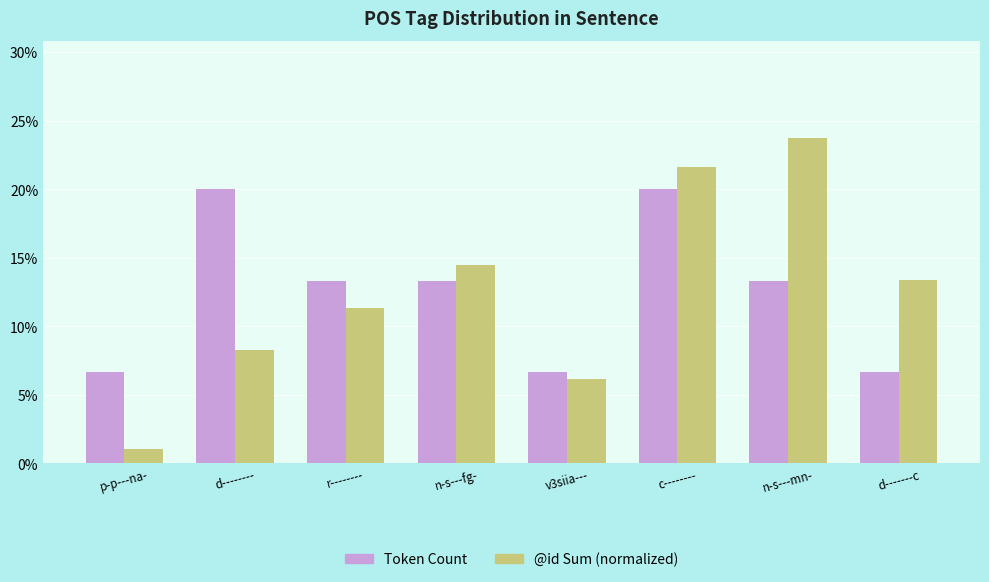

How many groups of bars are there?

8